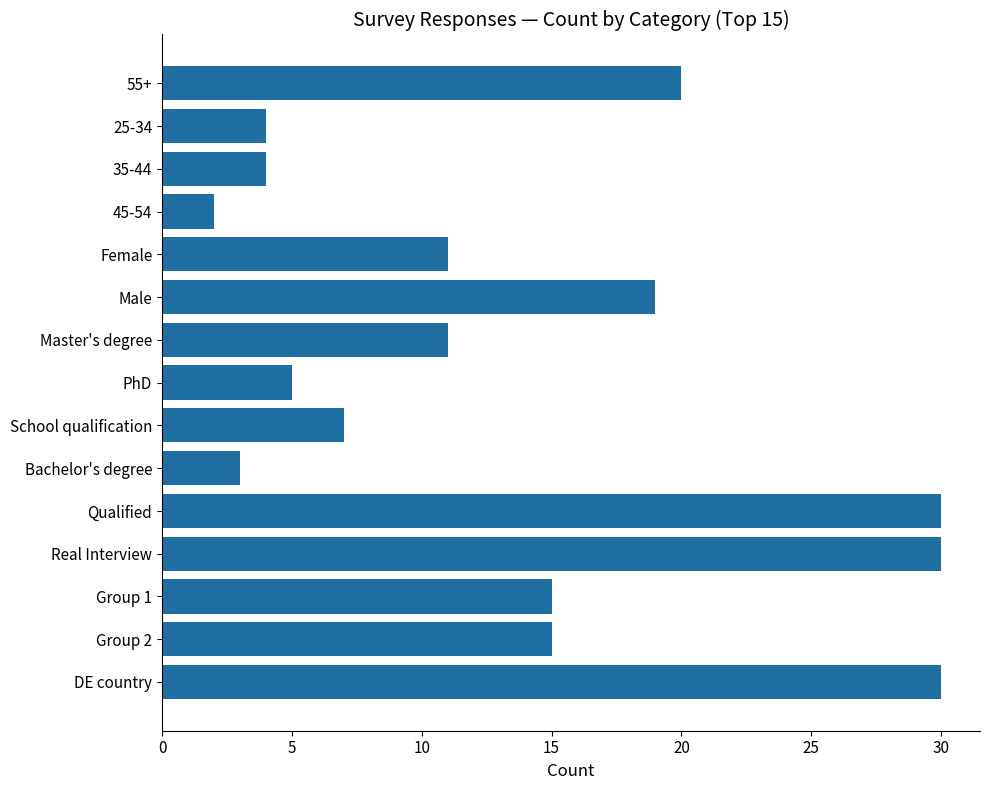

How many data points does each series have?

15